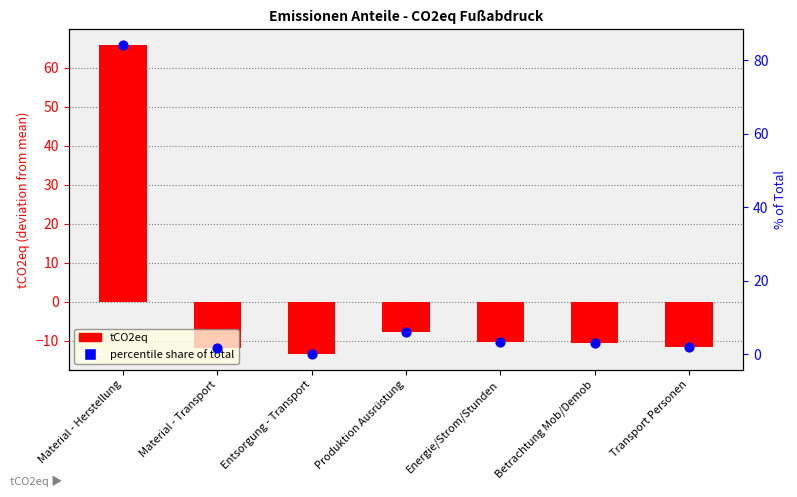

Which series contains the lowest Y value?

tCO2eq (centered)